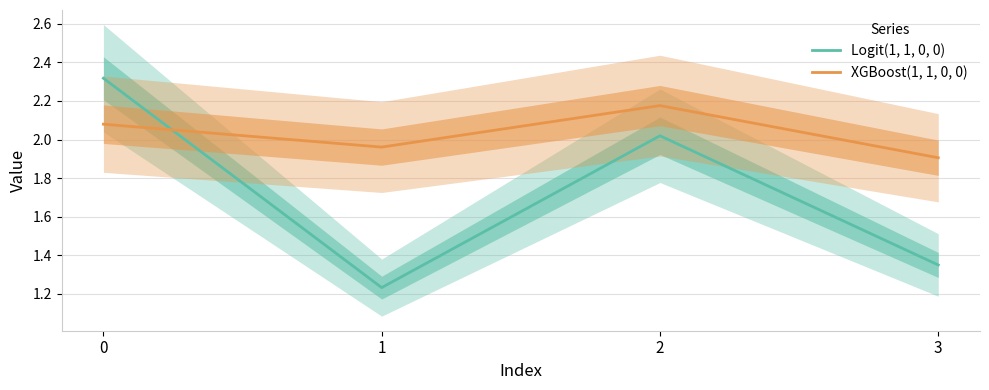

What are all the series names shown in the legend?

Logit(1, 1, 0, 0), XGBoost(1, 1, 0, 0)